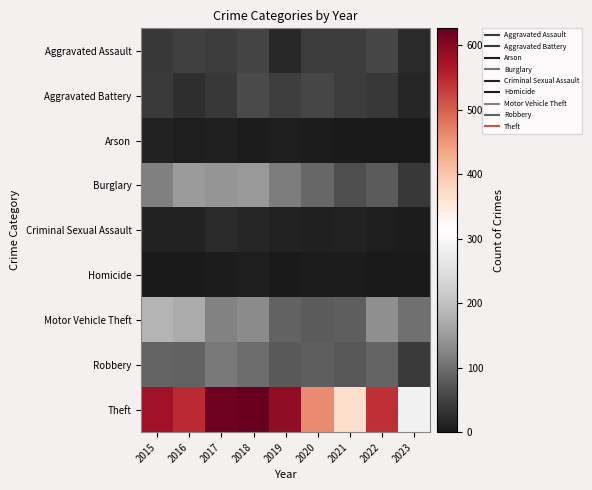

Reading left to right, extract all data points from this chart.

Aggravated Assault: 2015=38	2016=47	2017=44	2018=52	2019=19	2020=42	2021=42	2022=55	2023=21
Aggravated Battery: 2015=41	2016=26	2017=39	2018=59	2019=46	2020=54	2021=43	2022=37	2023=17
Arson: 2015=10	2016=6	2017=8	2018=4	2019=5	2020=4	2021=1	2022=2	2023=2
Burglary: 2015=119	2016=151	2017=143	2018=149	2019=117	2020=92	2021=66	2022=79	2023=39
Criminal Sexual Assault: 2015=12	2016=11	2017=21	2018=17	2019=12	2020=8	2021=12	2022=5	2023=3
Homicide: 2015=2	2016=2	2017=3	2018=5	2019=2	2020=4	2021=3	2022=2	2023=0
Motor Vehicle Theft: 2015=181	2016=171	2017=120	2018=130	2019=88	2020=79	2021=82	2022=136	2023=102
Robbery: 2015=90	2016=86	2017=111	2018=100	2019=77	2020=81	2021=74	2022=90	2023=41
Theft: 2015=577	2016=546	2017=618	2018=626	2019=591	2020=462	2021=369	2022=542	2023=285